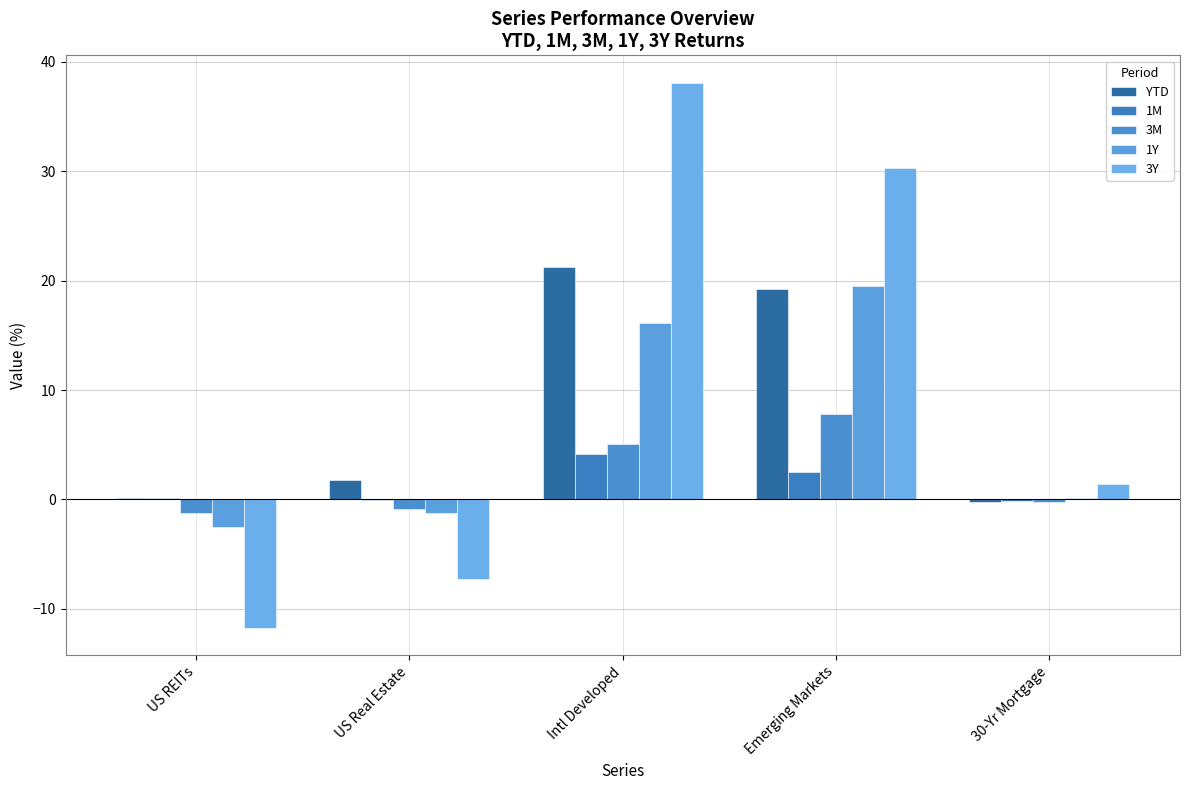

What is the difference between the second highest and second lowest values in the 3M series?

5.9